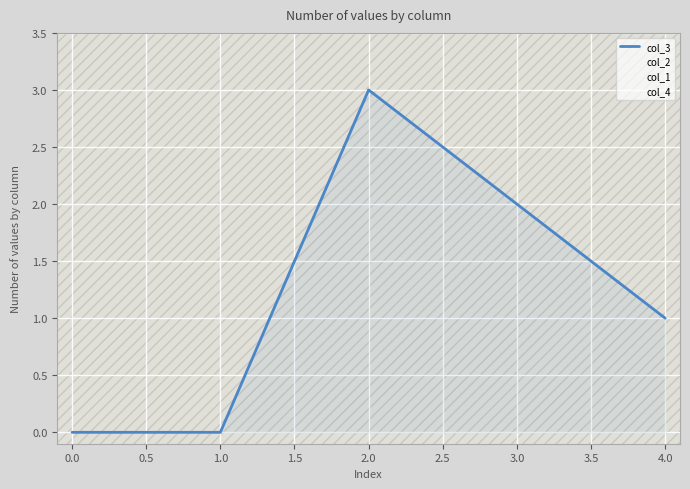

True or false: col_4 and col_3 cross at least once.

True